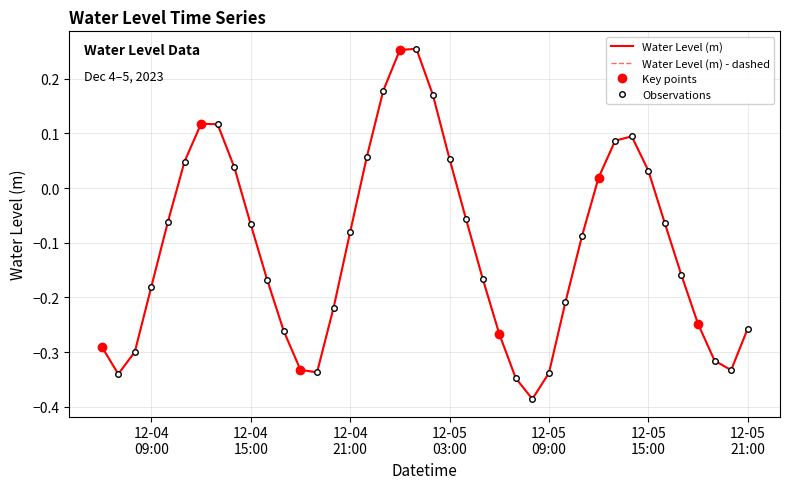

What is the sum of the values at 2023-12-04 21:00:00 and 2023-12-05 20:00:00?

-0.4